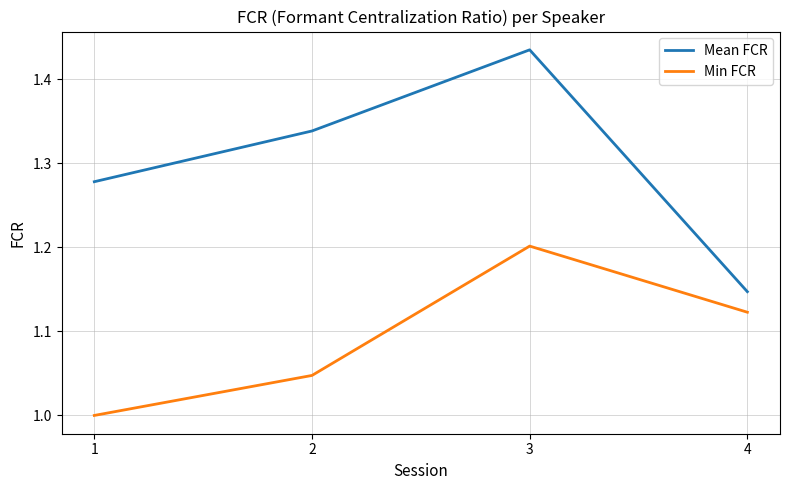

What value does the Min FCR series have at 3?

1.2